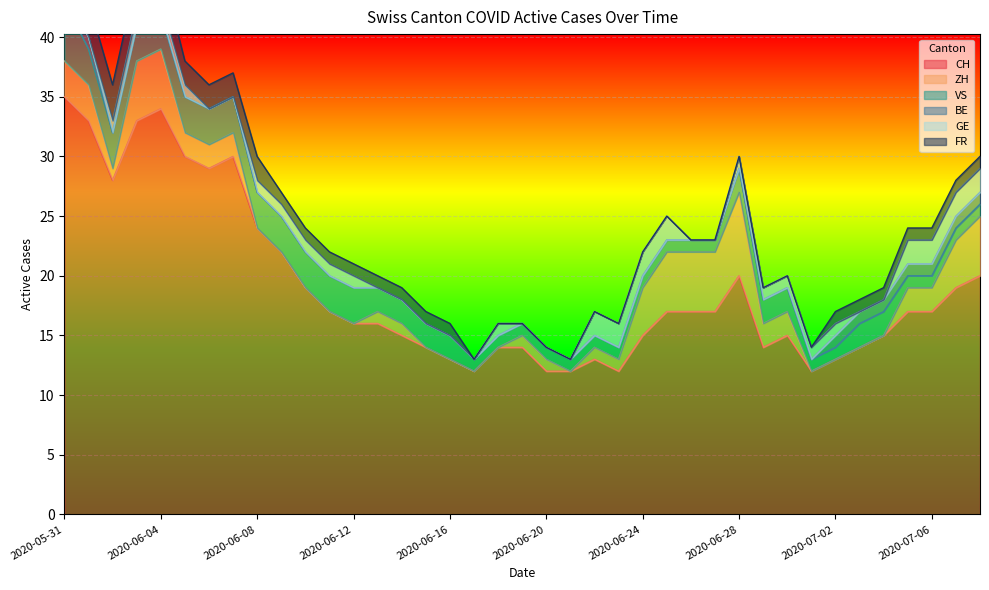

What is the highest value of the GE series?

2